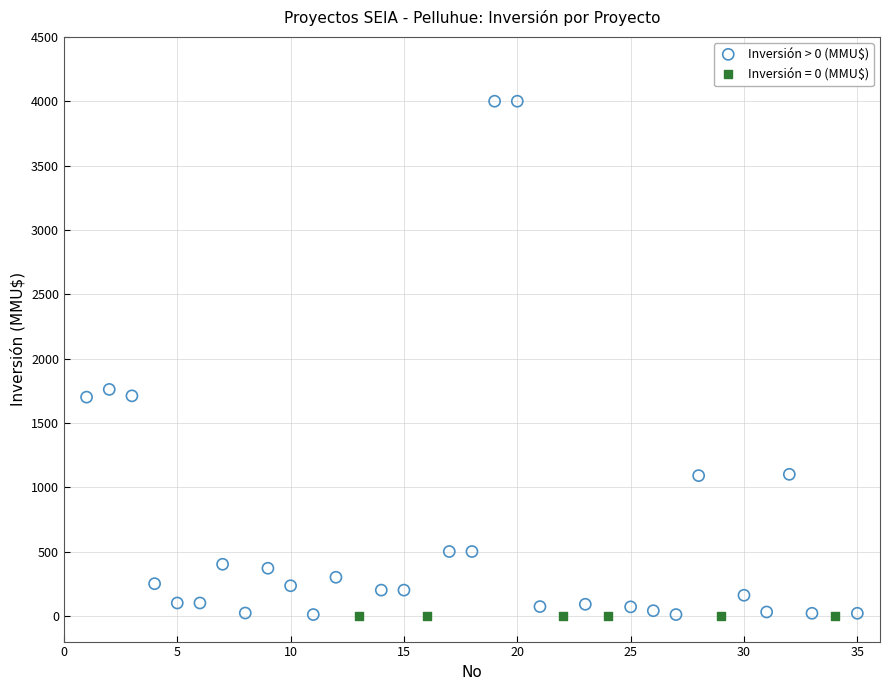

Which series contains the highest Y value?

Inversión > 0 (MMU$)